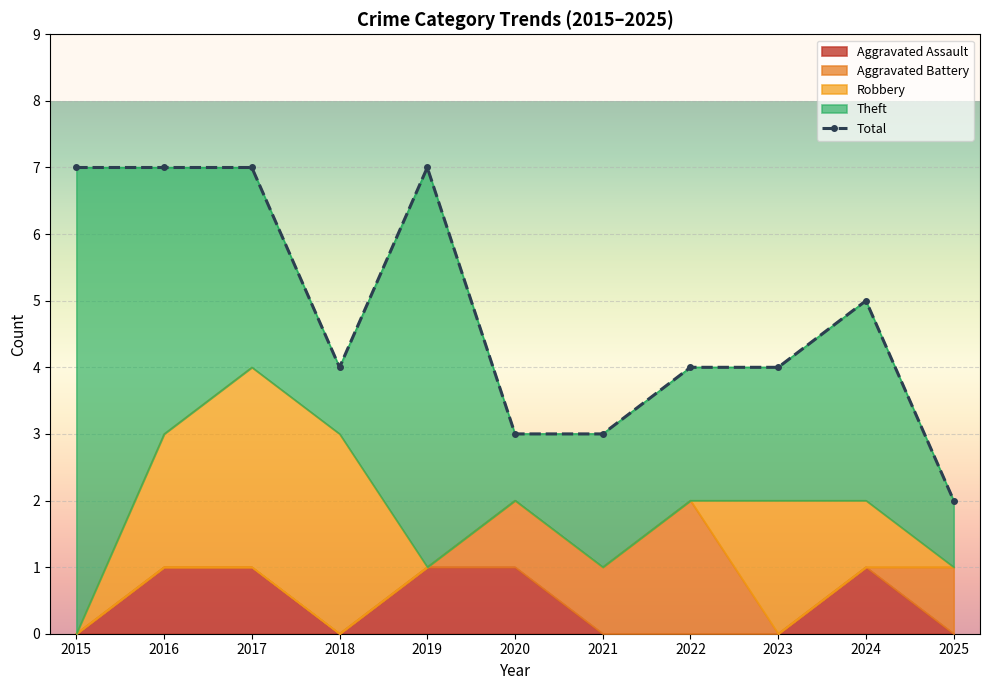

What is the difference between the maximum and minimum values?

5